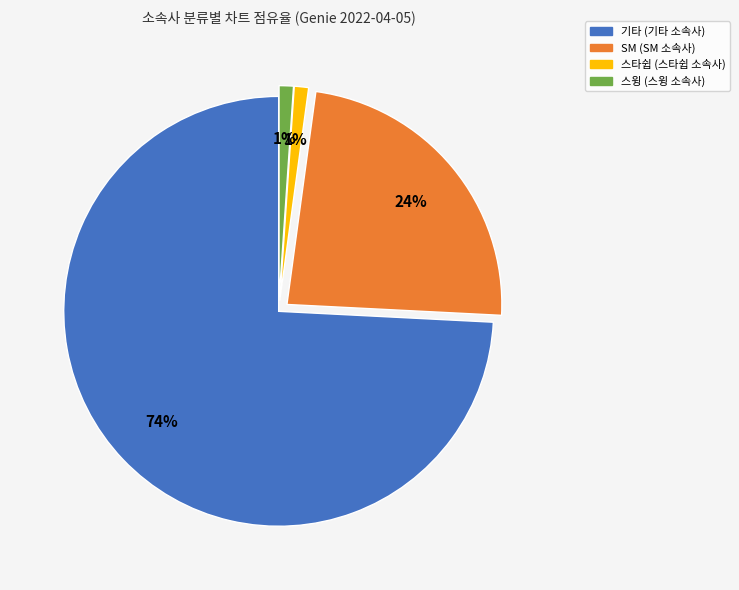

To the nearest percent, what portion does 스윙 represent?

1%